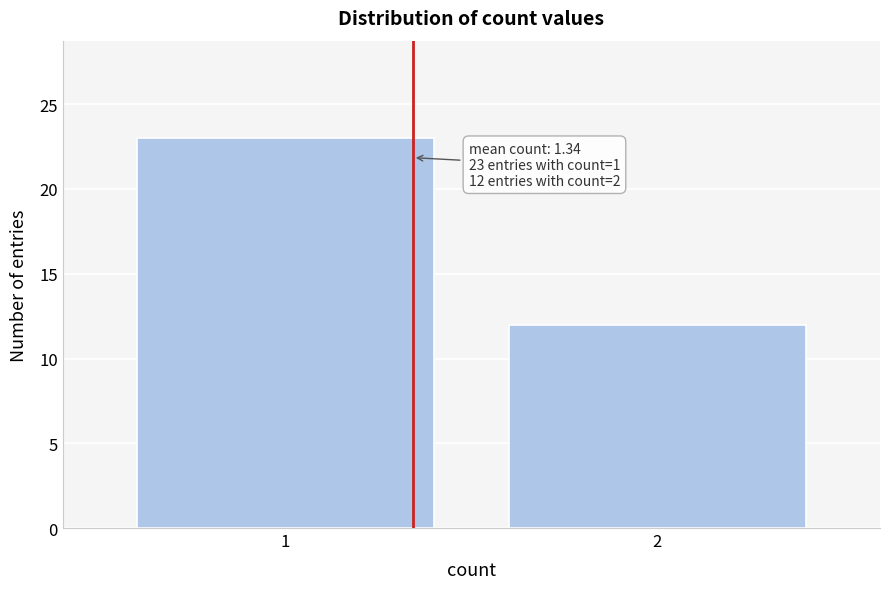

Reading right to left, extract all data points from this chart.

2=12	1=23